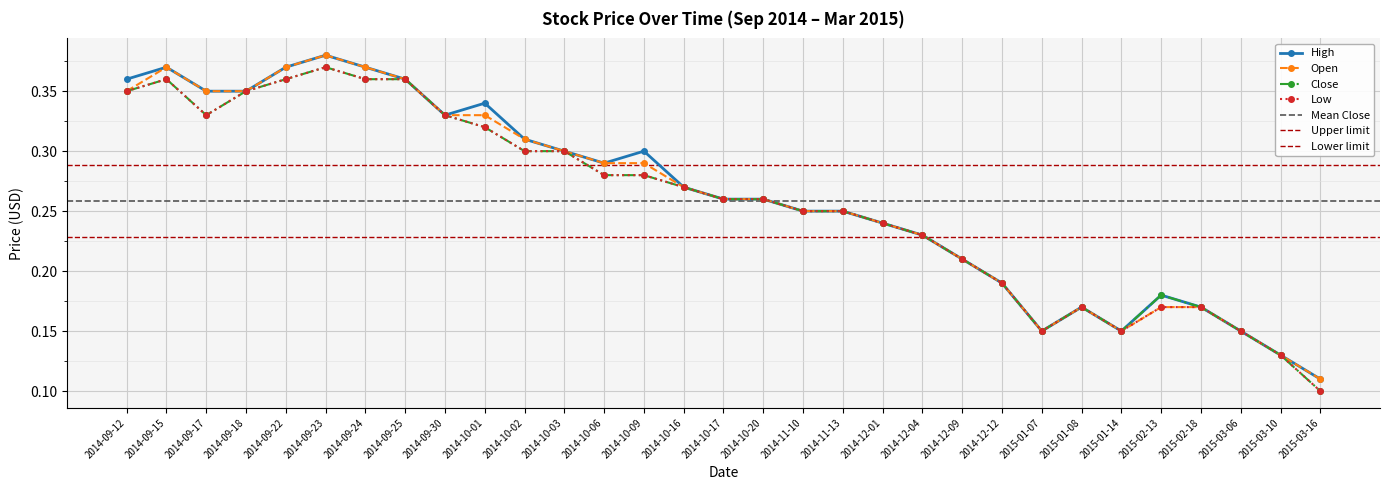

Is it true that Open equals 0.1 at 2014-09-17?

False